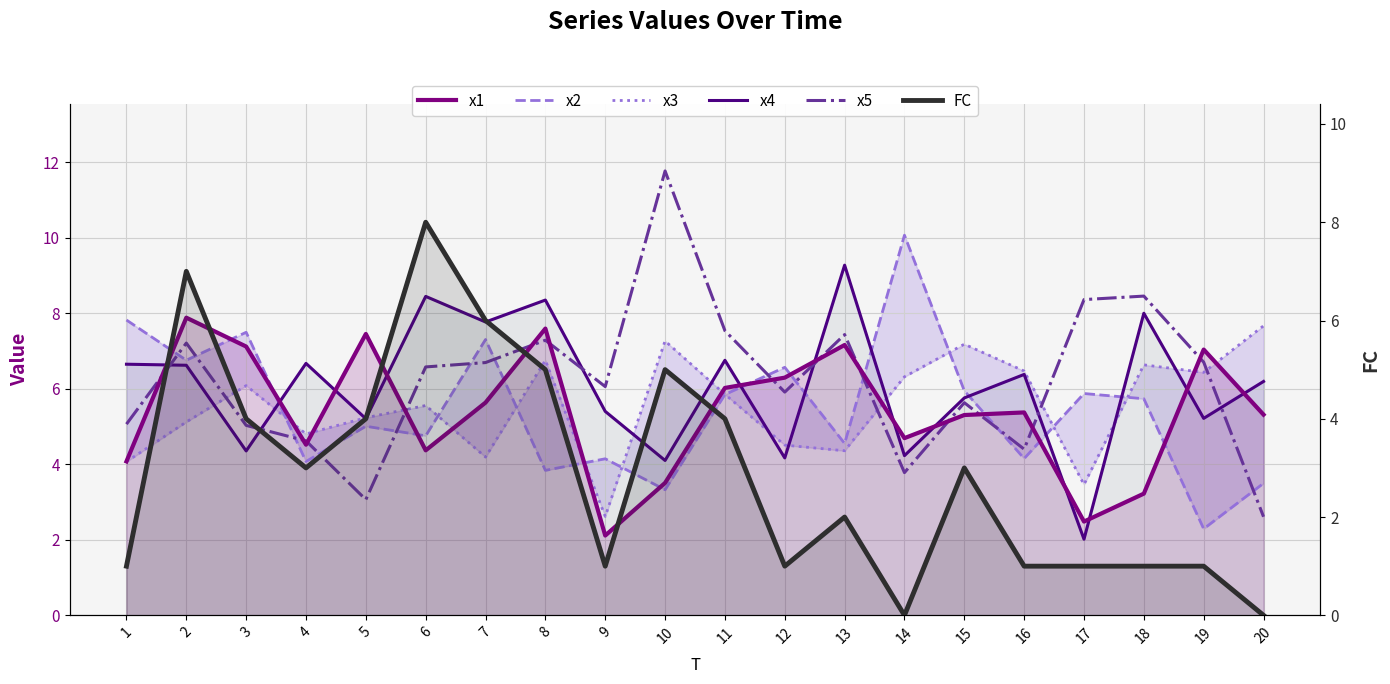

The value of x4 at 9 is 5.4. True or false?

True